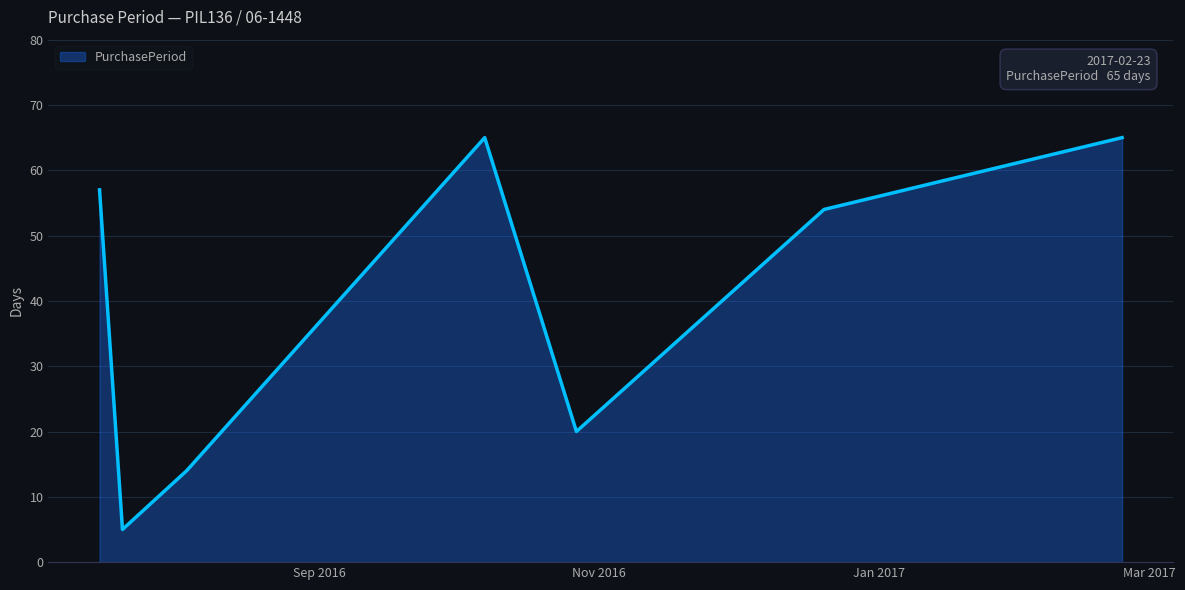

What is the greatest value displayed?

65